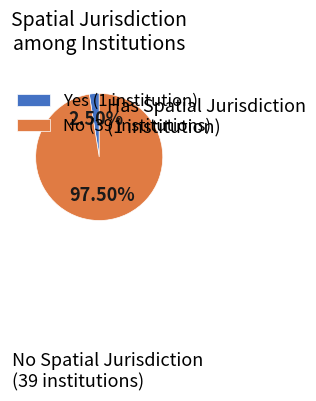

Which has a higher value, No (39 institutions) or Yes (1 institution)?

No (39 institutions)